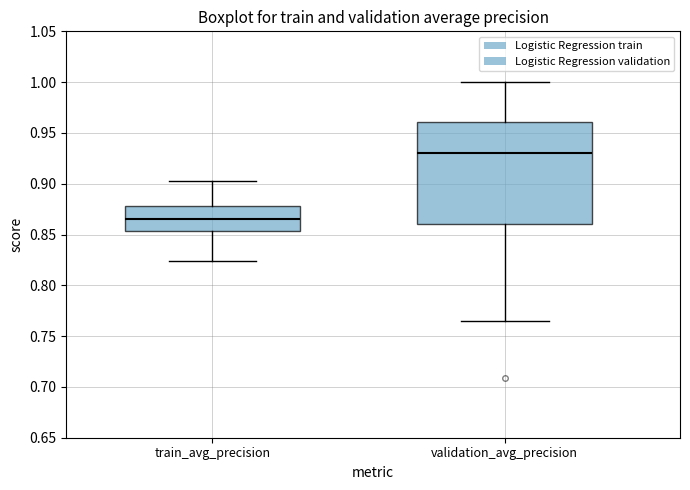

Comparing the boxes themselves (not the whiskers), which one is the tallest?

validation_avg_precision